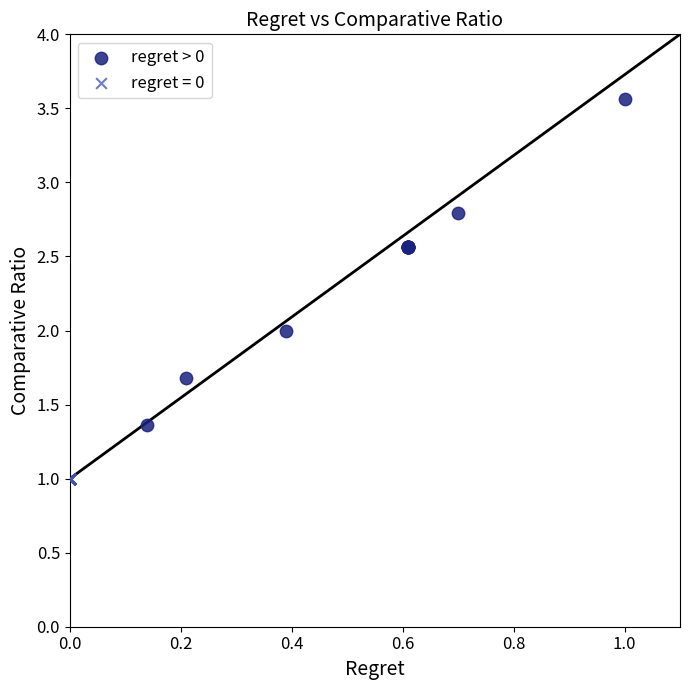

Which series contains the lowest Y value?

regret = 0